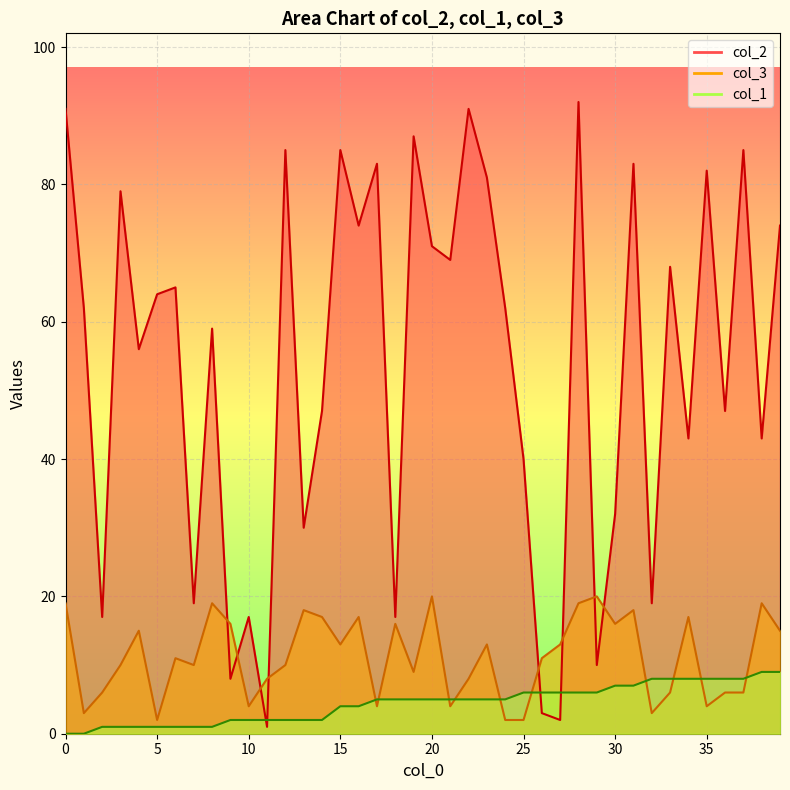

At which label does col_2 reach its minimum?

11